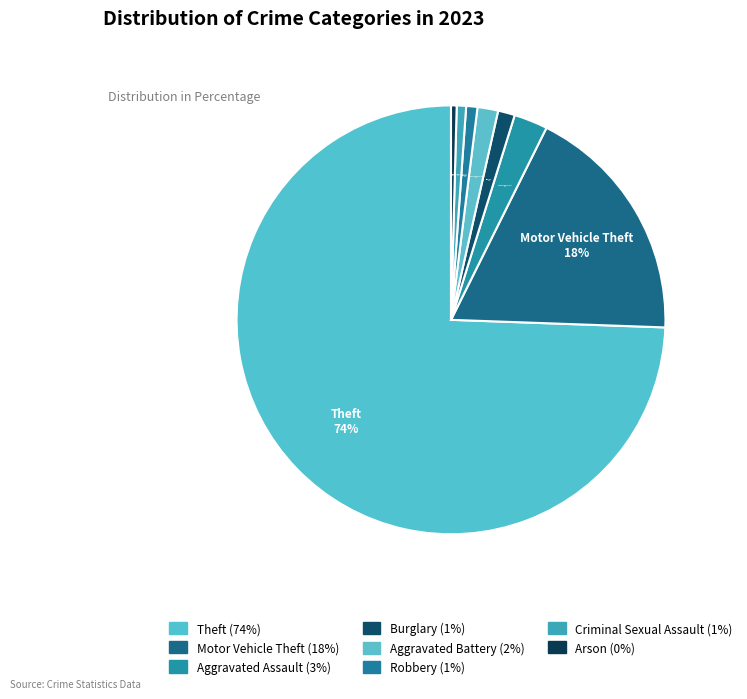

What is the ratio of the value at Theft to the value at Aggravated Battery?

47.9